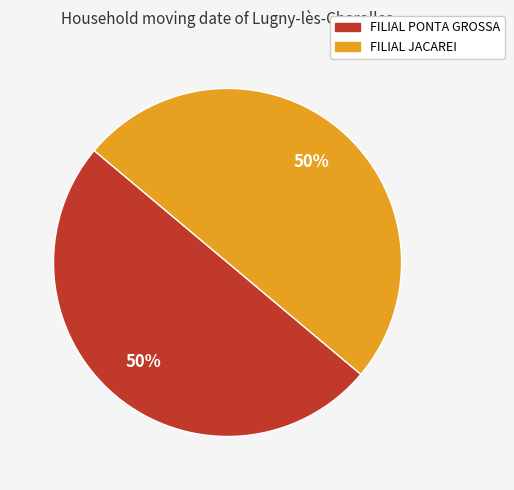

To the nearest percent, what portion does FILIAL PONTA GROSSA represent?

50%